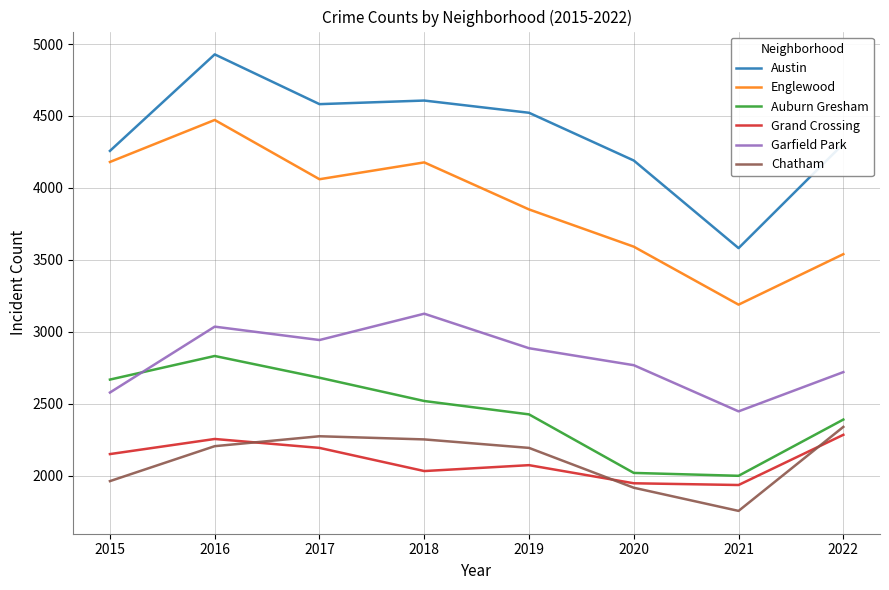

Is the value of Auburn Gresham at 2015 greater than the value of Garfield Park at 2020?

No